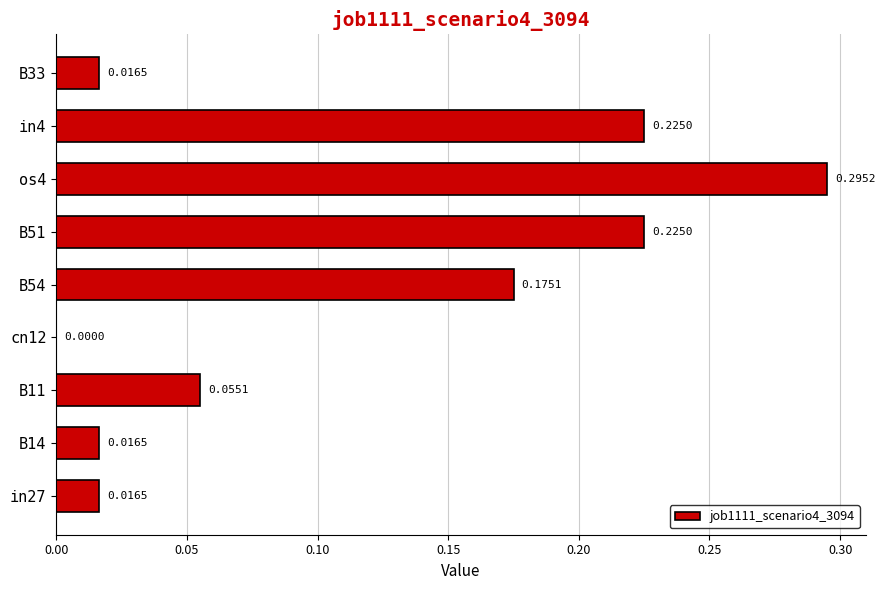

What is the sum of the values at B54 and B51?

0.4